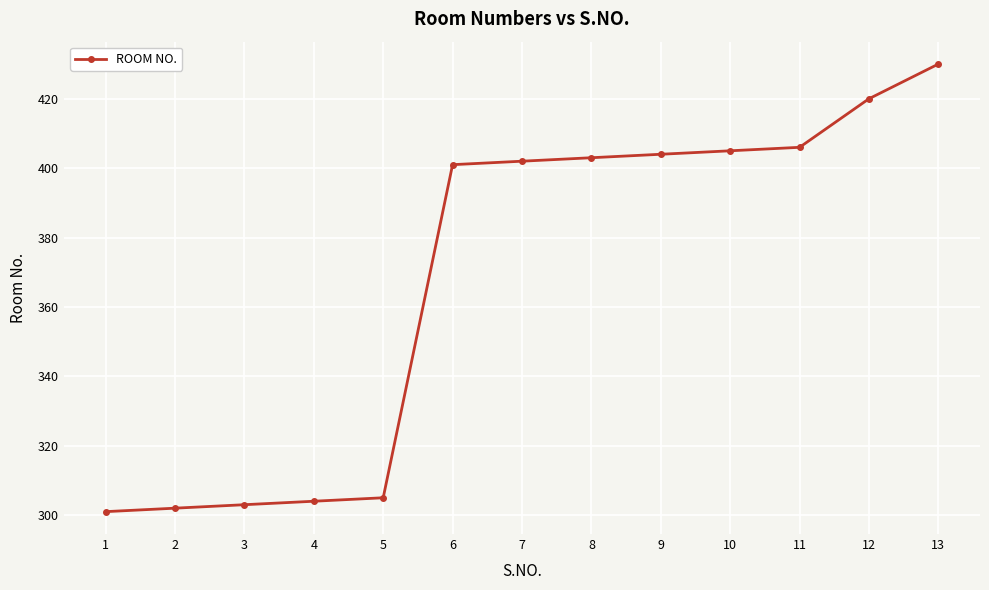

What is the greatest value displayed?

430